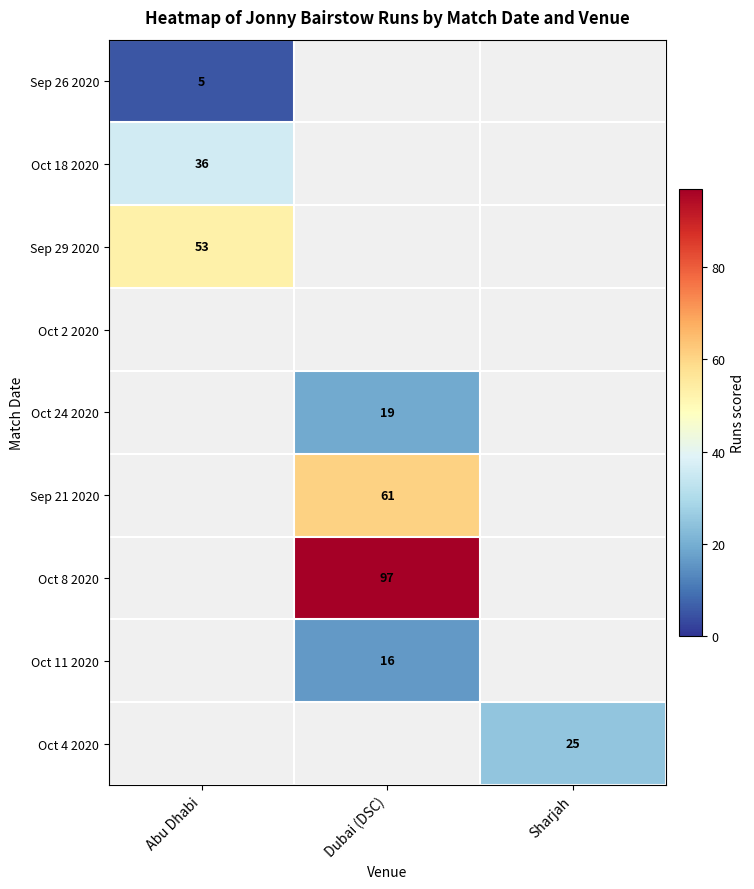

Is it true that Oct 18 2020 equals 36 at Abu Dhabi?

True